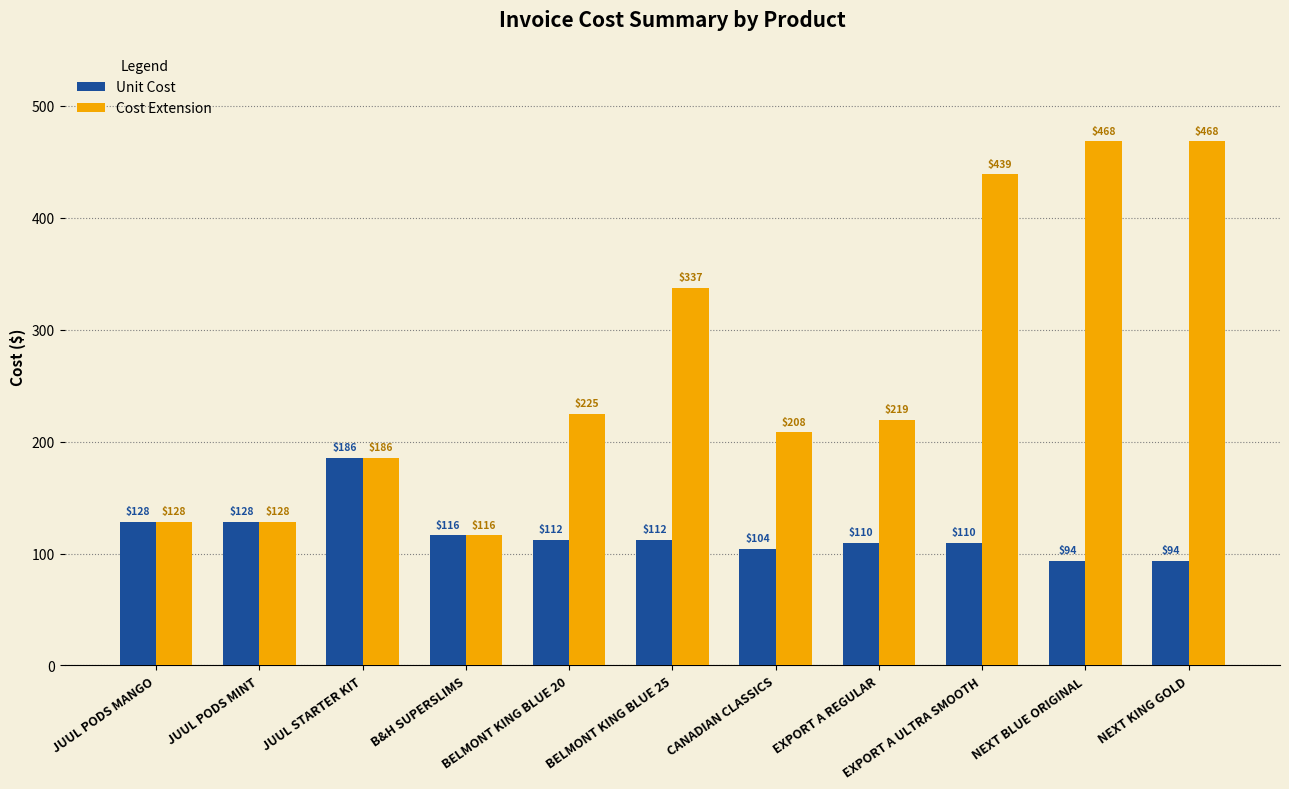

What is the difference between the second highest and second lowest values in the Cost Extension series?

339.7